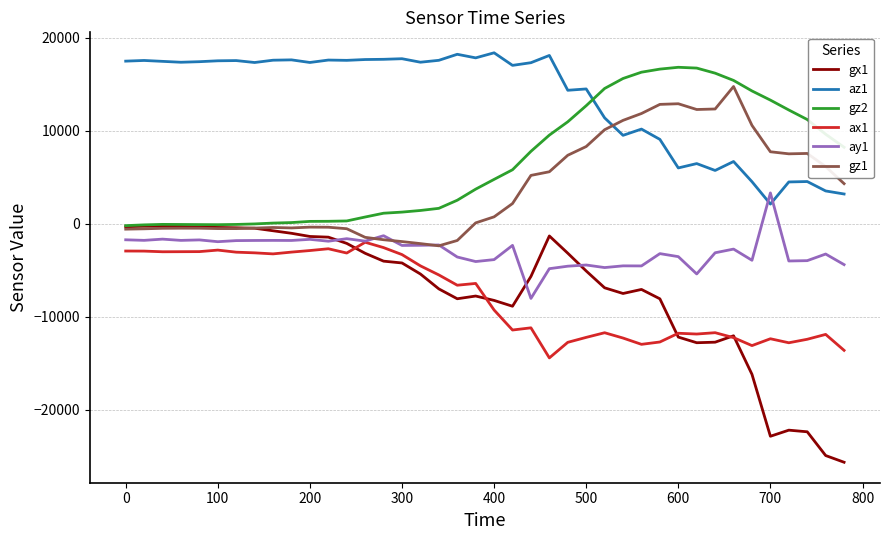

What is the average value of the ay1 series?

-2922